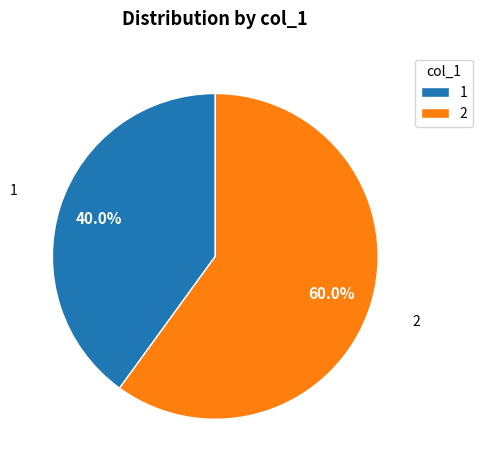

What percentage is the 1 slice, to the nearest percent?

40%